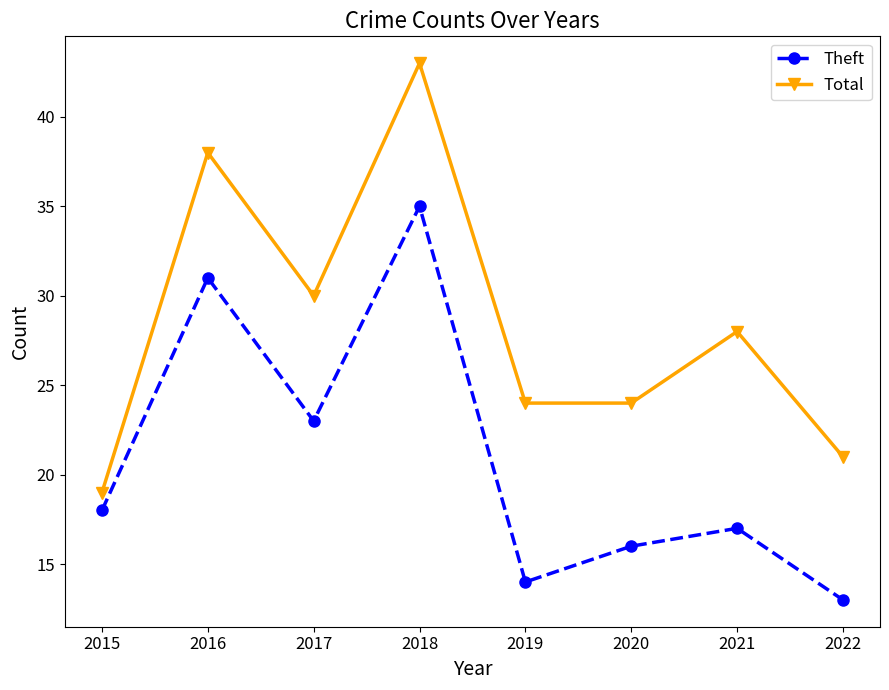

What is the value of the Theft point at the 4th from the left?

35